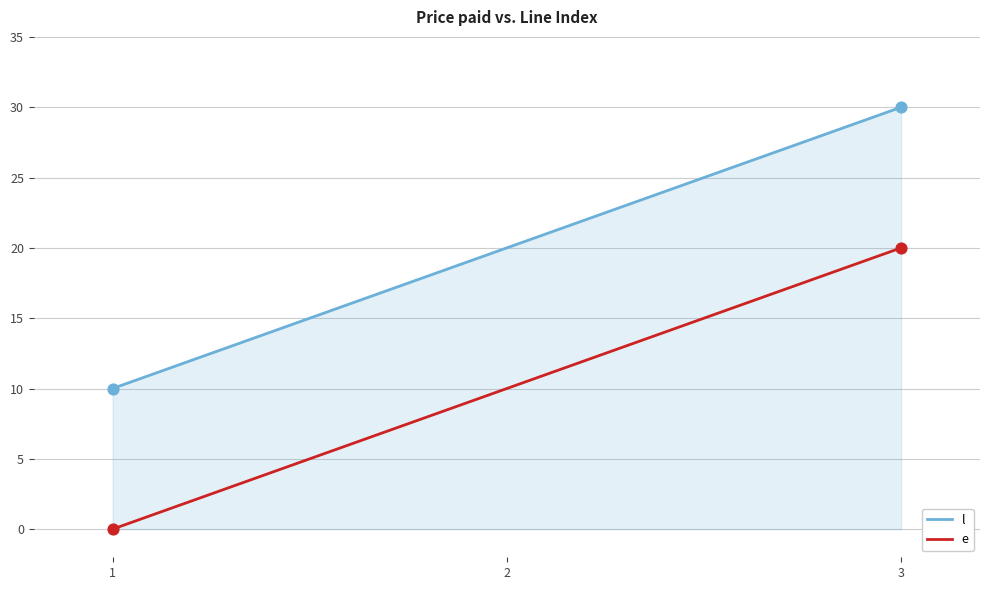

Is the value of l at 3 greater than the value of e at 3?

Yes